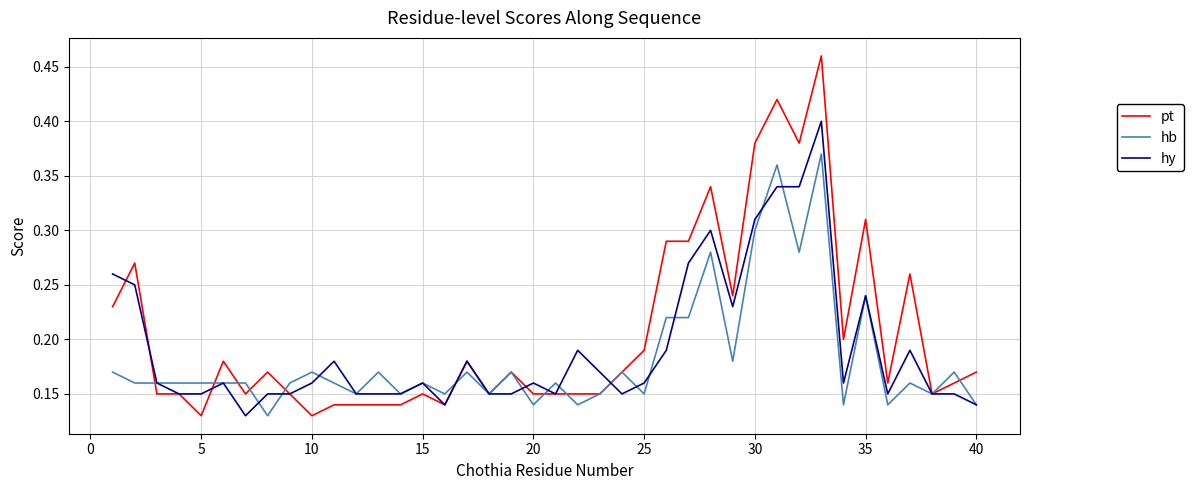

Which series has the largest range (max minus min)?

pt